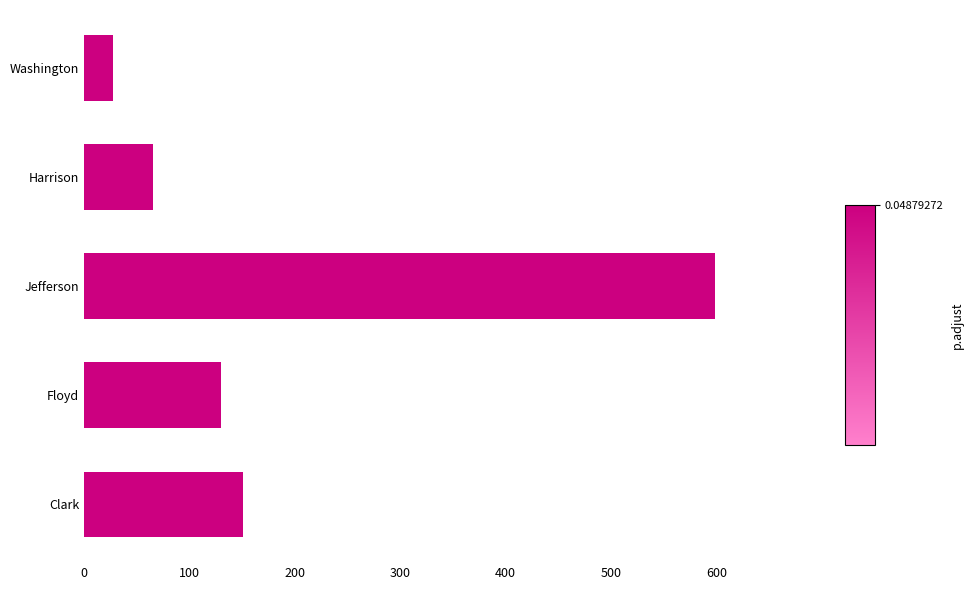

Rank the categories by value from lowest to highest.

Washington, Harrison, Floyd, Clark, Jefferson